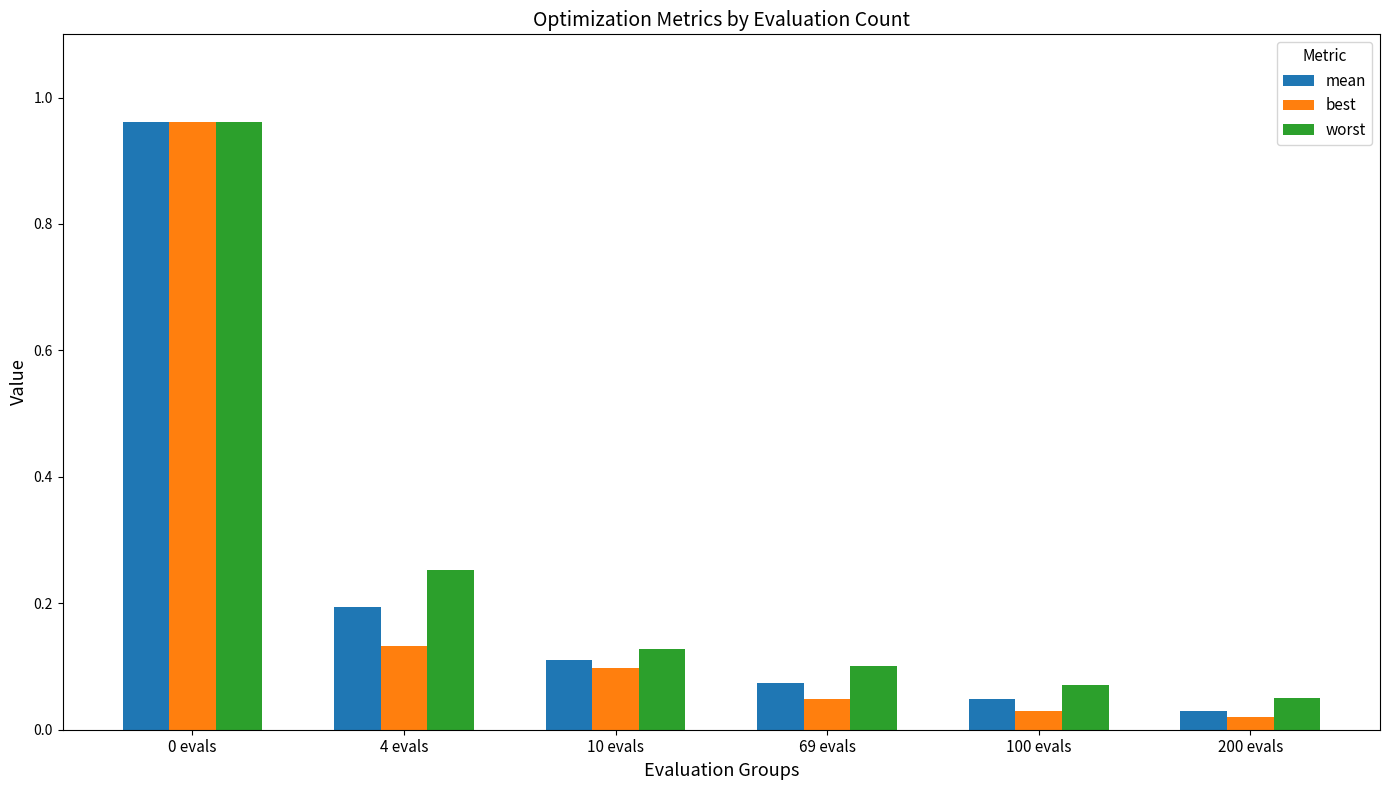

What is the sum of all best values?

1.3